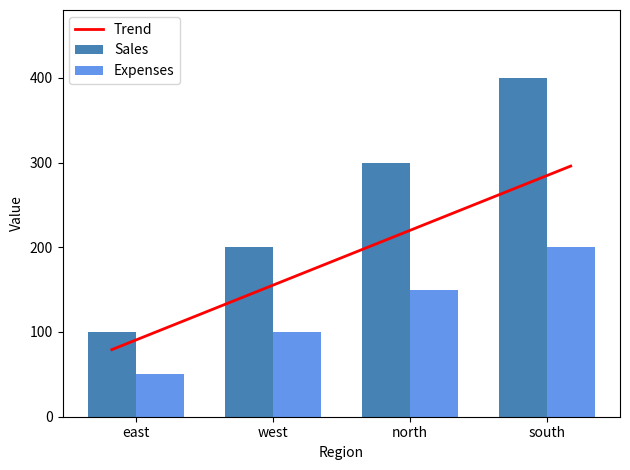

True or false: Expenses has a value of 313 at south.

False